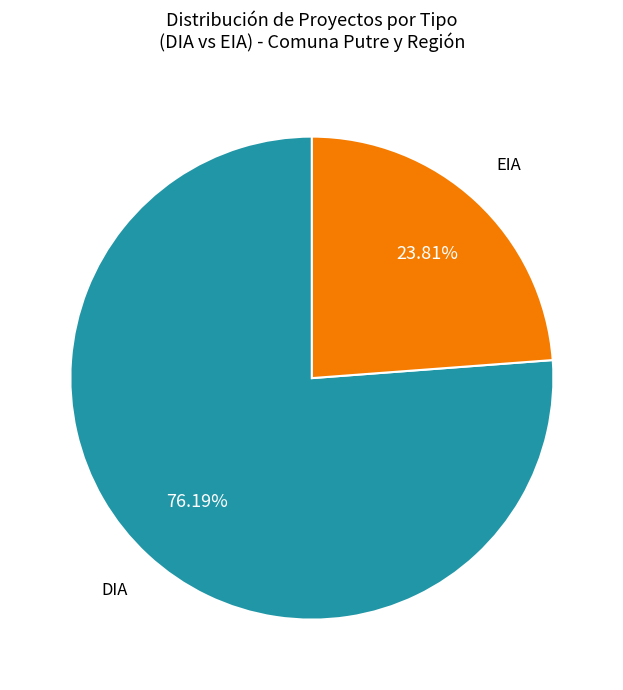

True or false: DIA accounts for 76% of the total.

True